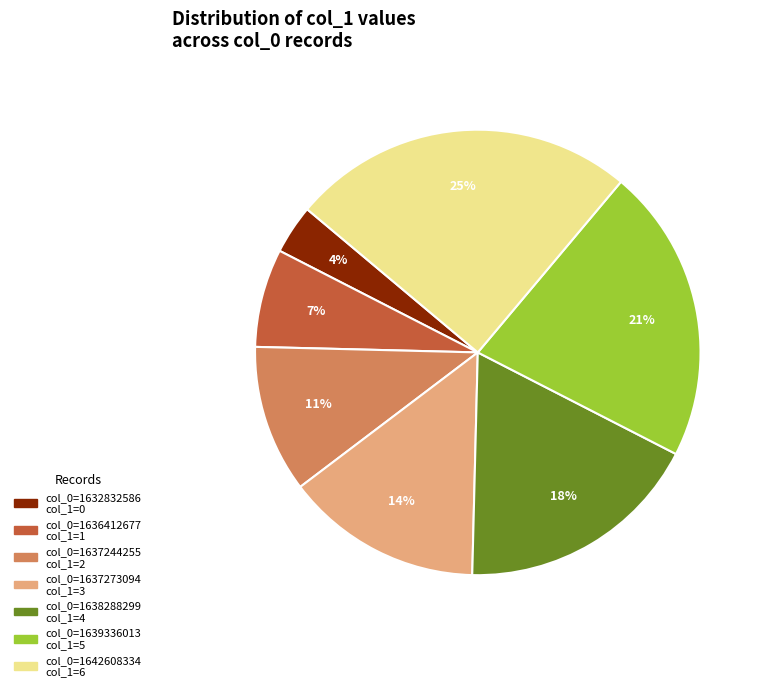

Does any single category account for the majority?

No